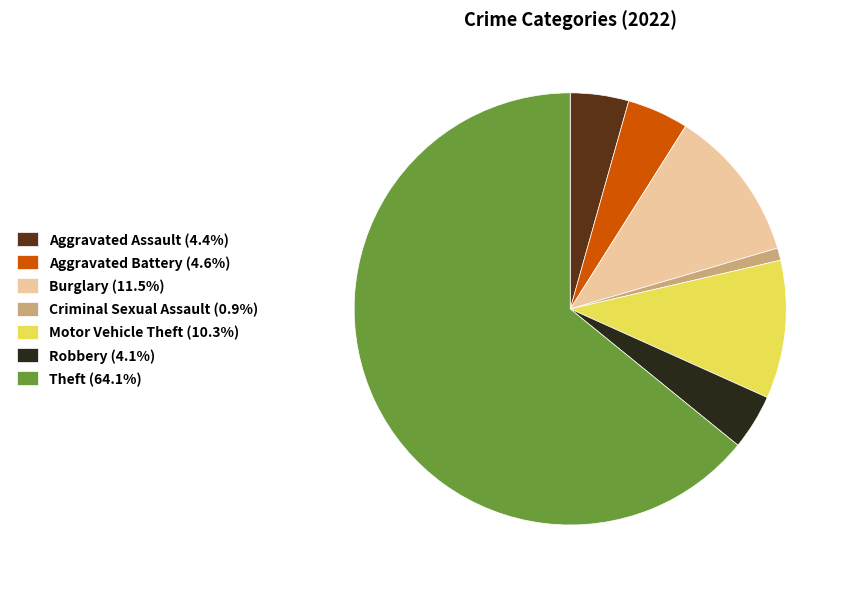

Approximately how many times larger is the value at Robbery (4.1%) compared to Motor Vehicle Theft (10.3%)?

0.4